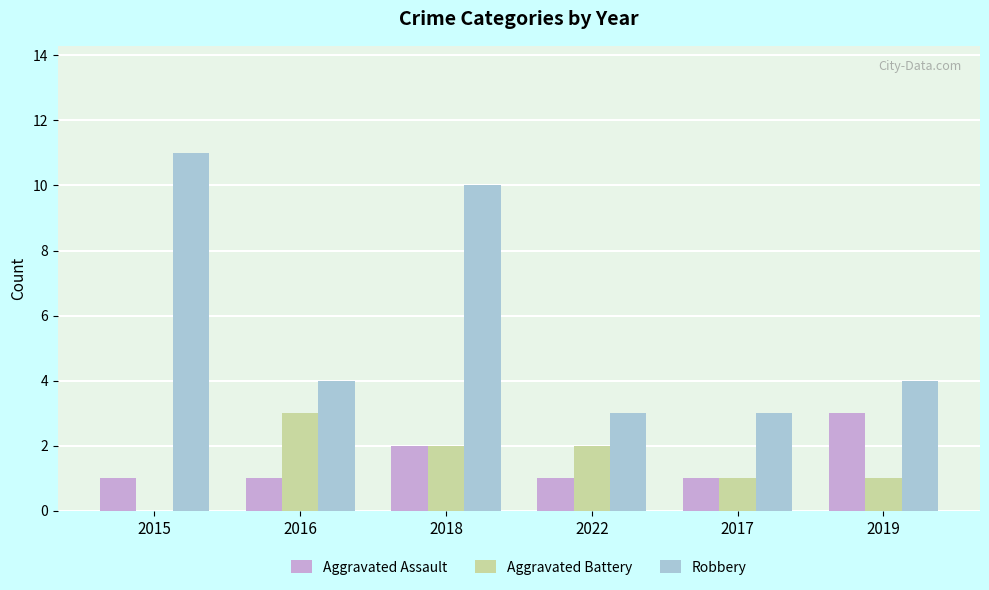

Count the Robbery values in the range 3 to 10.

5